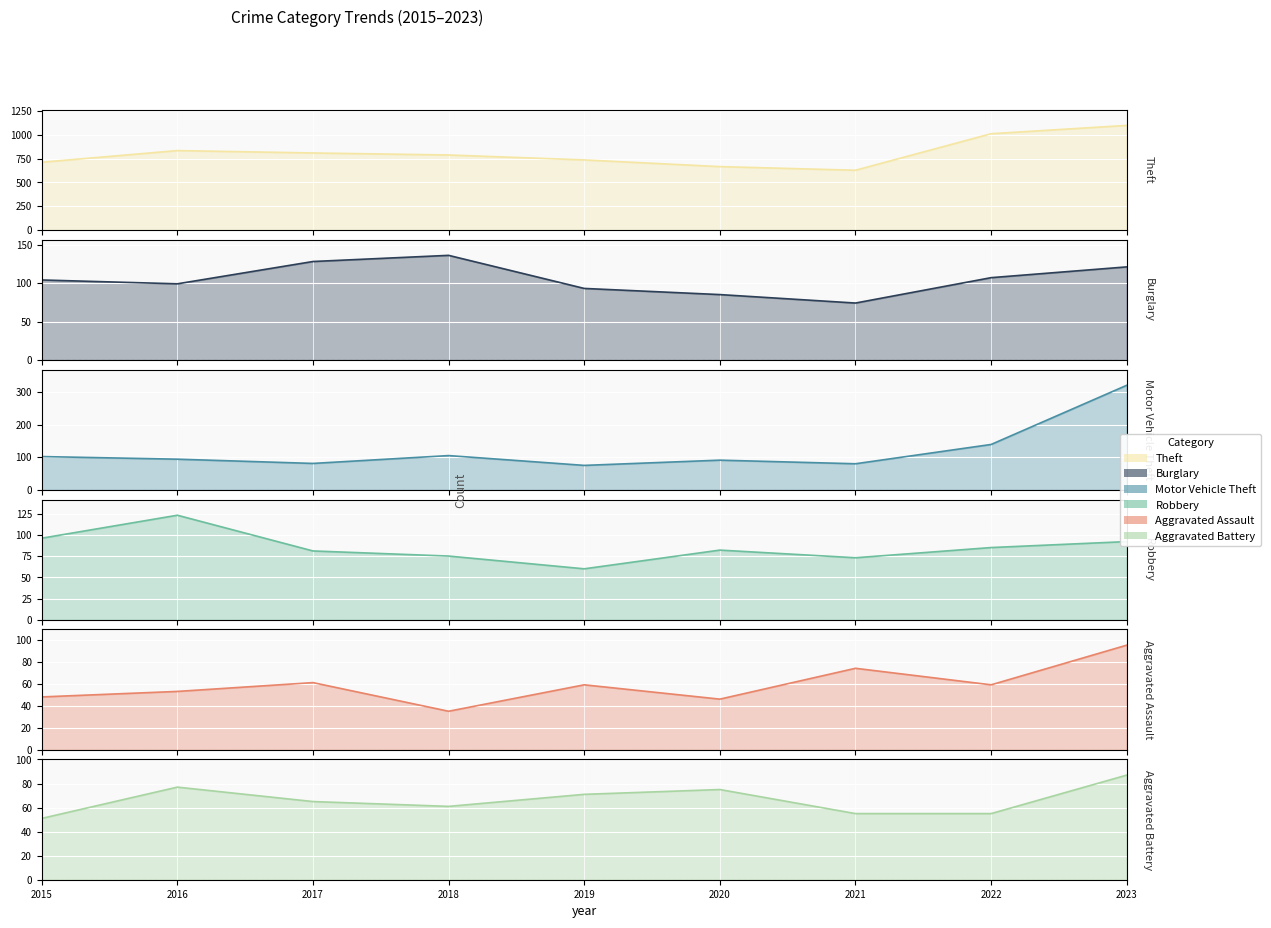

What are all the series names shown in the legend?

Theft, Burglary, Motor Vehicle Theft, Robbery, Aggravated Assault, Aggravated Battery